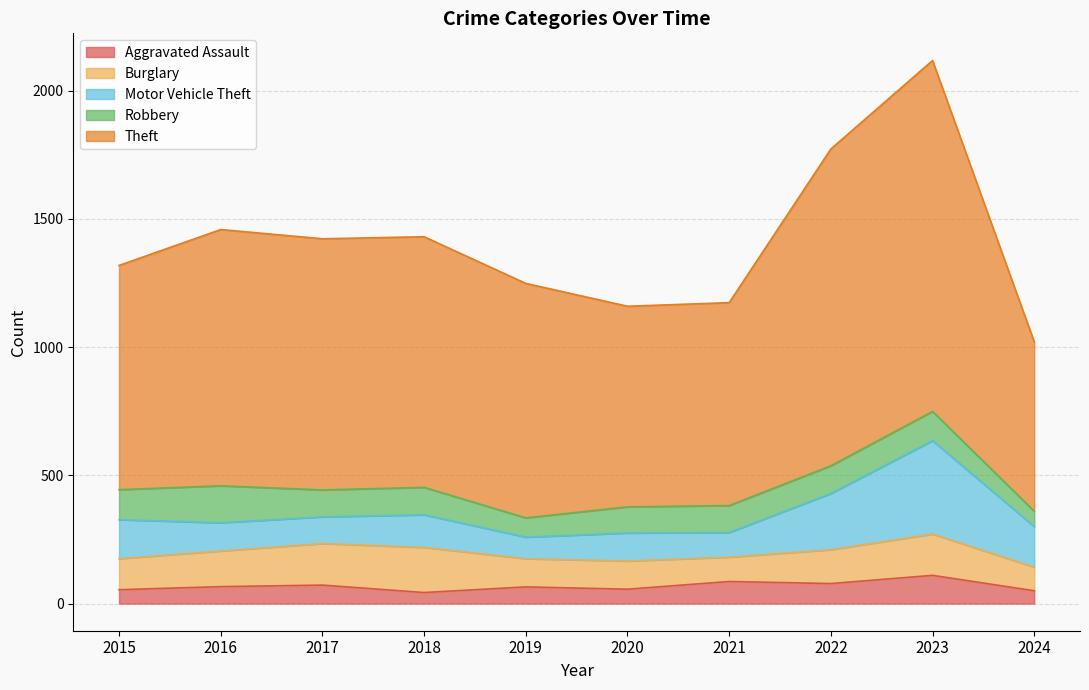

At which category does Aggravated Assault reach its first local valley?

2018